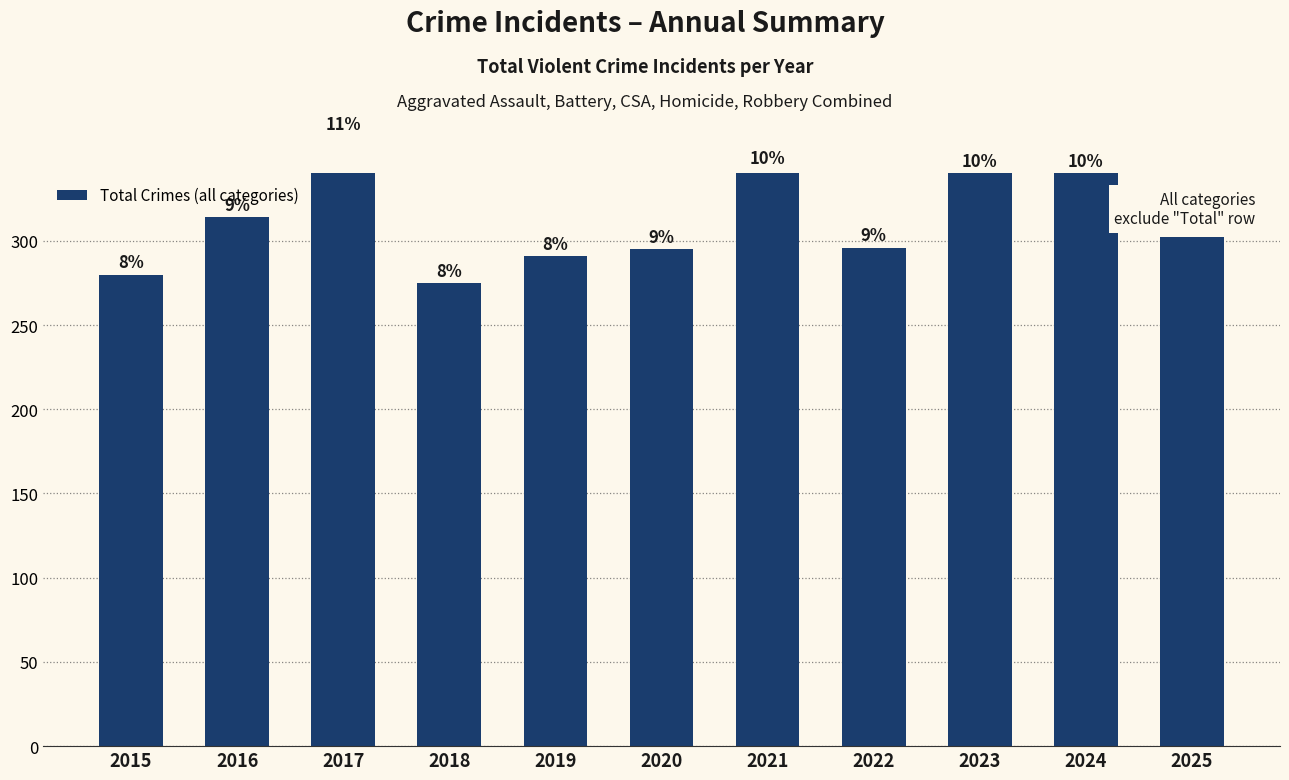

How many bars are there in total?

11